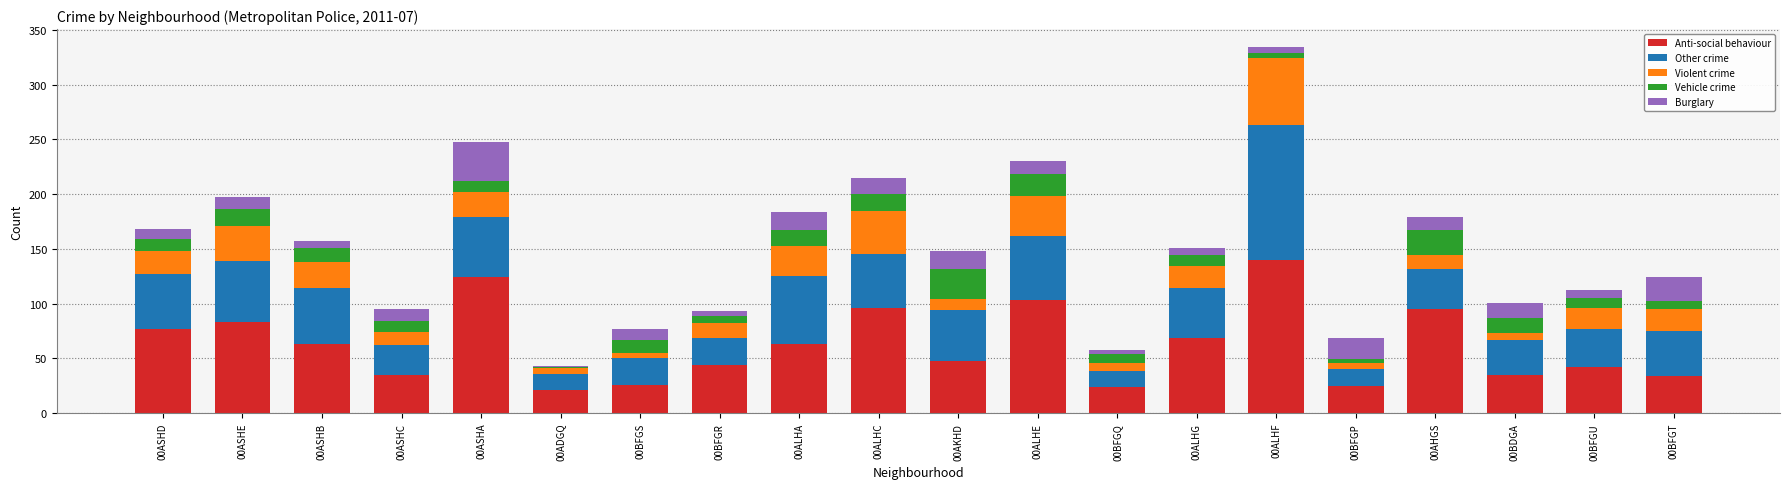

What are all the series names shown in the legend?

Anti-social behaviour, Other crime, Violent crime, Vehicle crime, Burglary